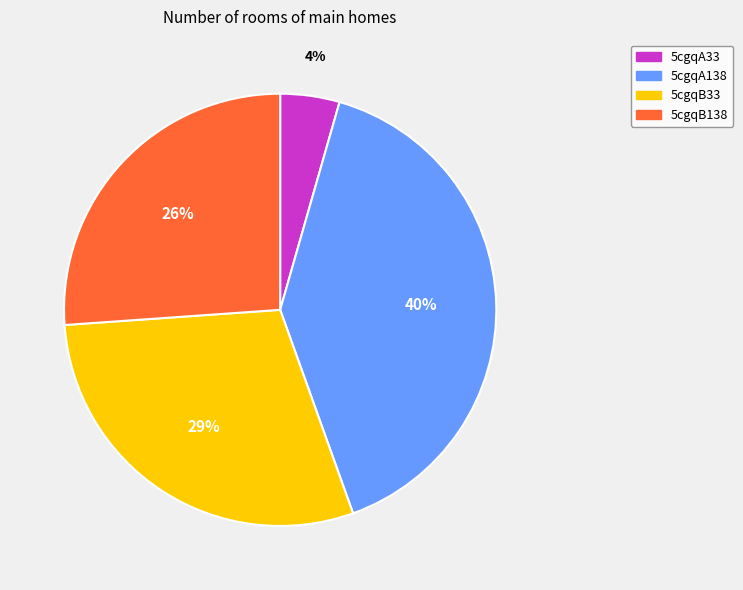

Between 5cgqA138 and 5cgqA33, which is larger?

5cgqA138